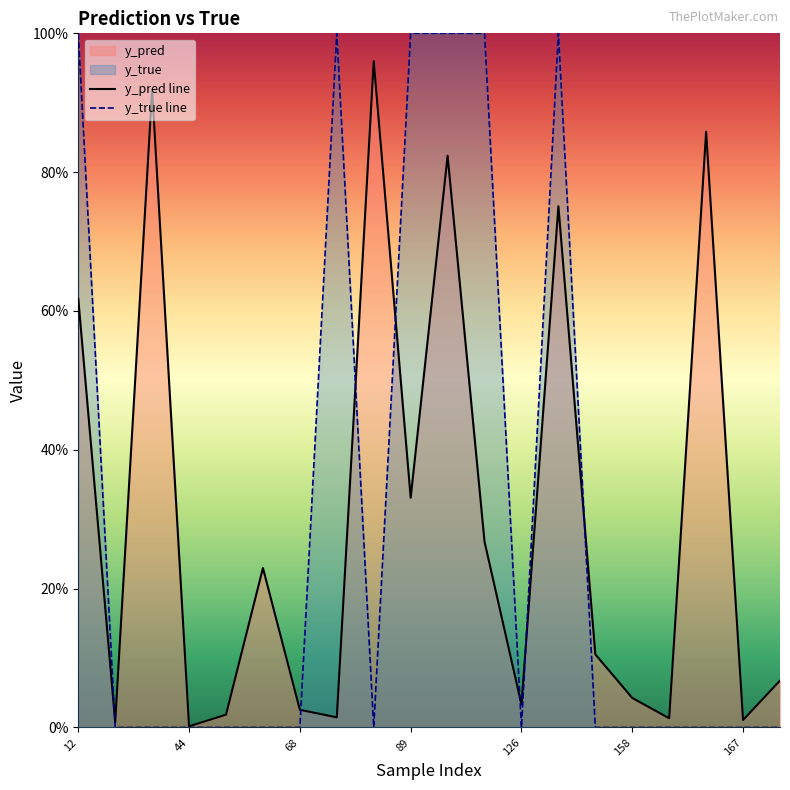

Does the chart display data point markers on the line(s)?

No